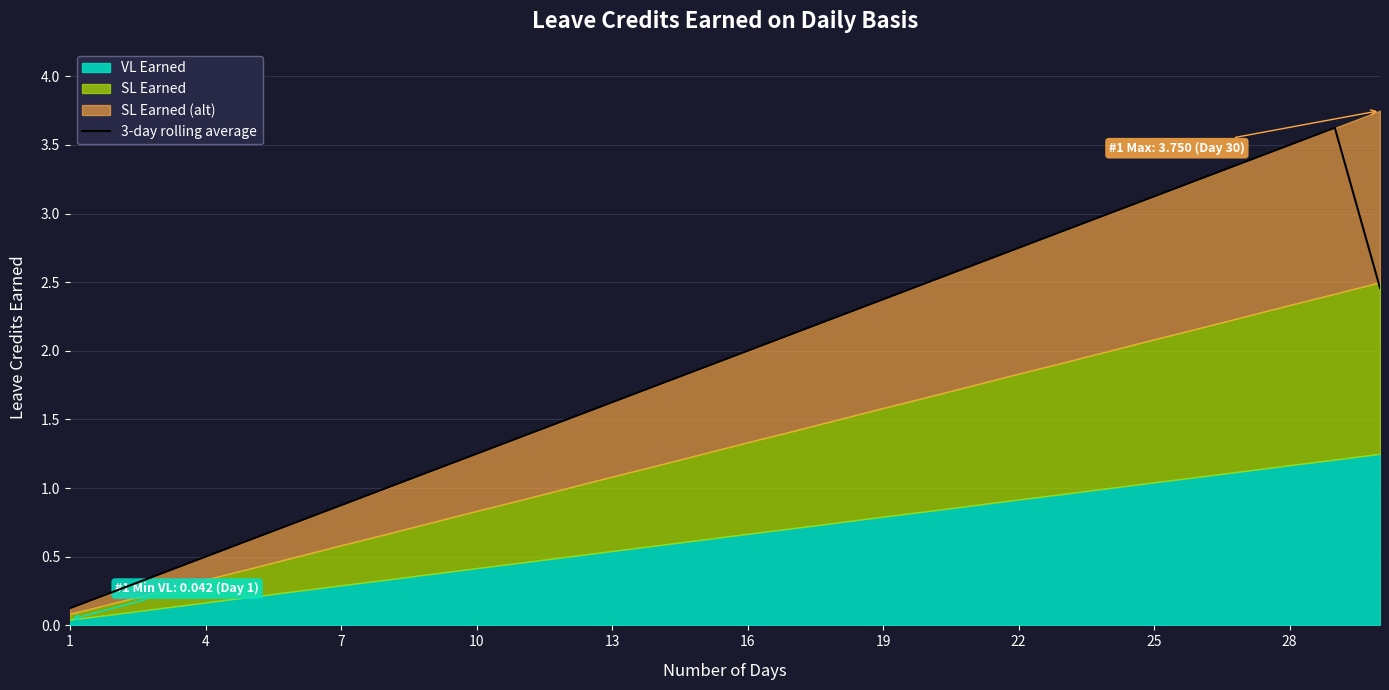

Is it true that 3-day rolling average equals 3.9 at 19?

False